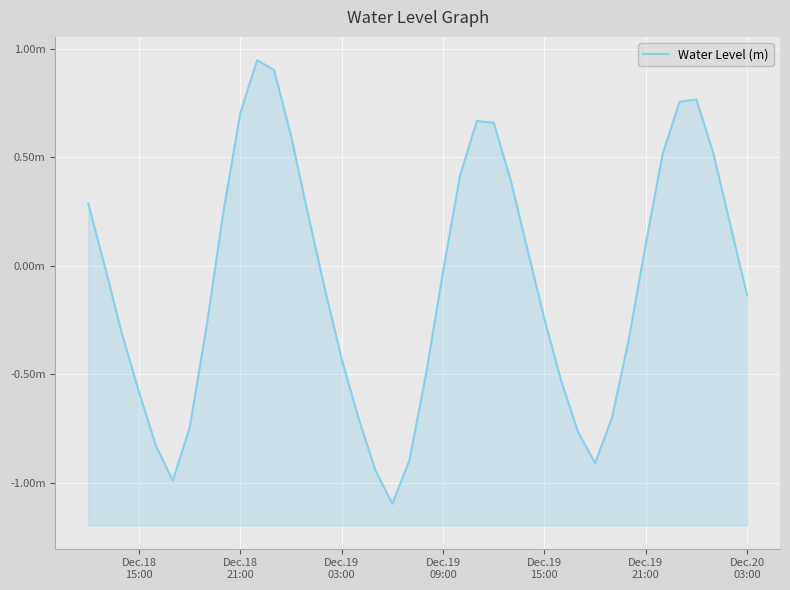

What is the smallest value displayed?

-1.1